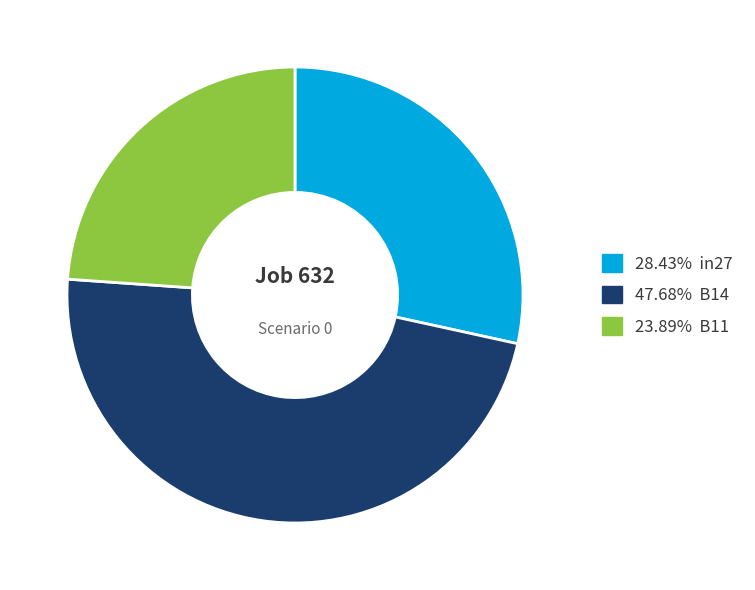

Is there a majority slice in this chart?

No